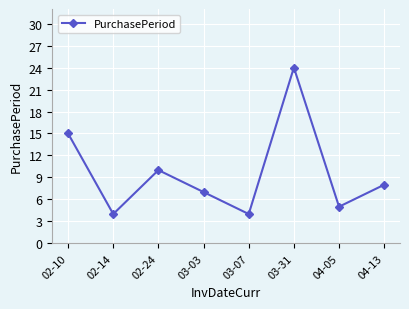

What is the average value?

10